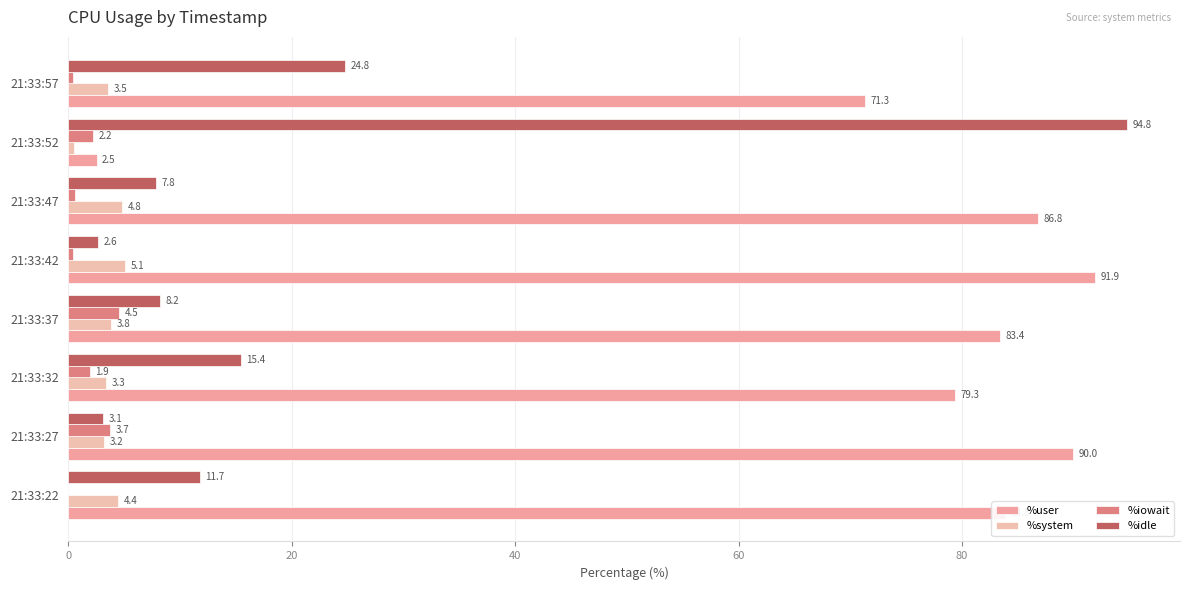

How many distinct data groups are displayed?

4